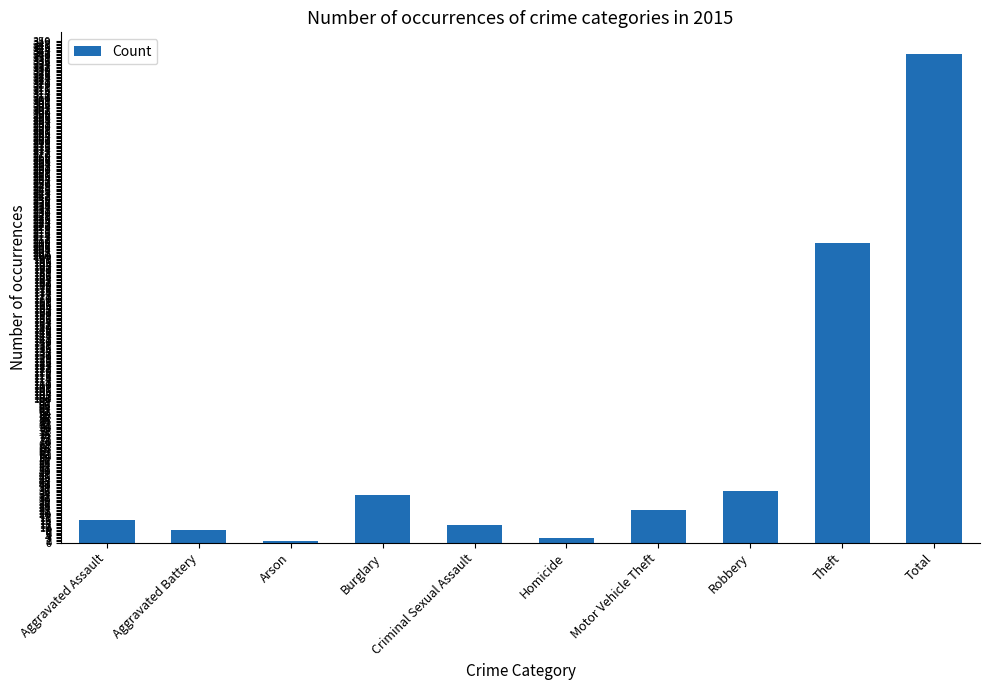

What is the sum of all values?

683